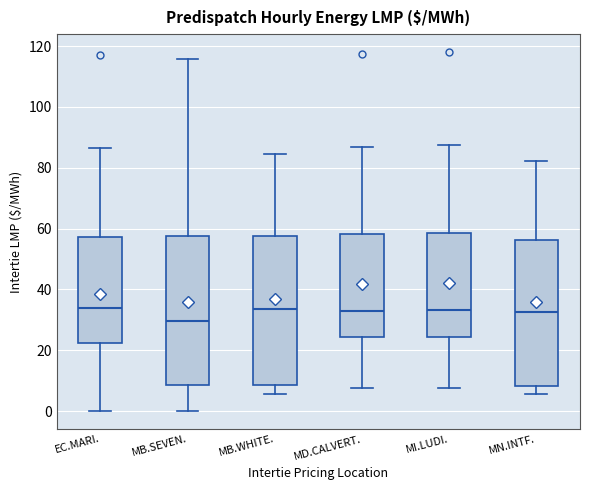

Which box's median line is the lowest?

MB.SEVEN.